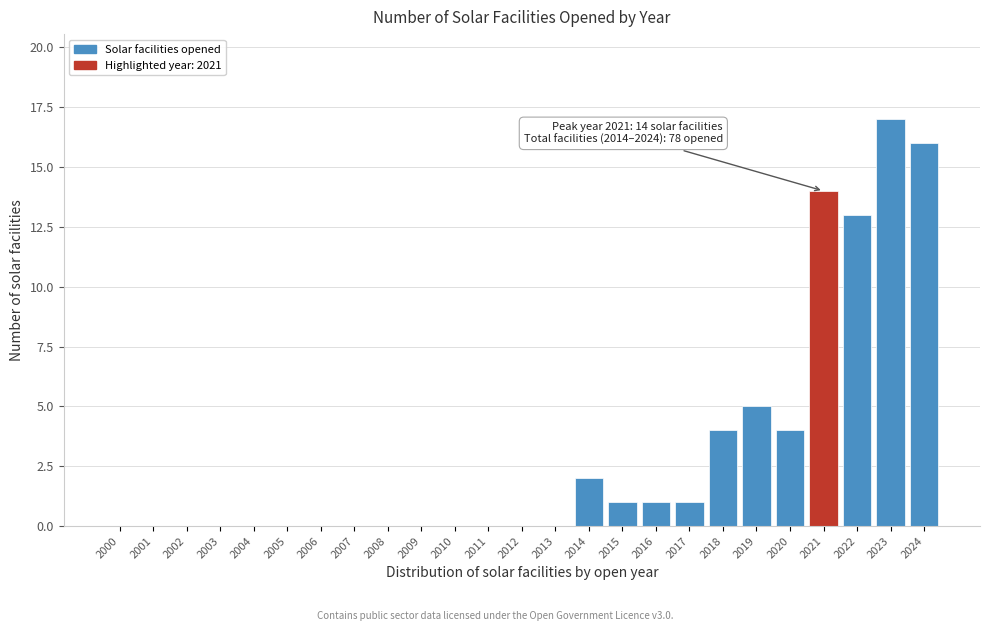

Reading right to left, extract all data points from this chart.

2024=16	2023=17	2022=13	2021=14	2020=4	2019=5	2018=4	2017=1	2016=1	2015=1	2014=2	2013=0	2012=0	2011=0	2010=0	2009=0	2008=0	2007=0	2006=0	2005=0	2004=0	2003=0	2002=0	2001=0	2000=0